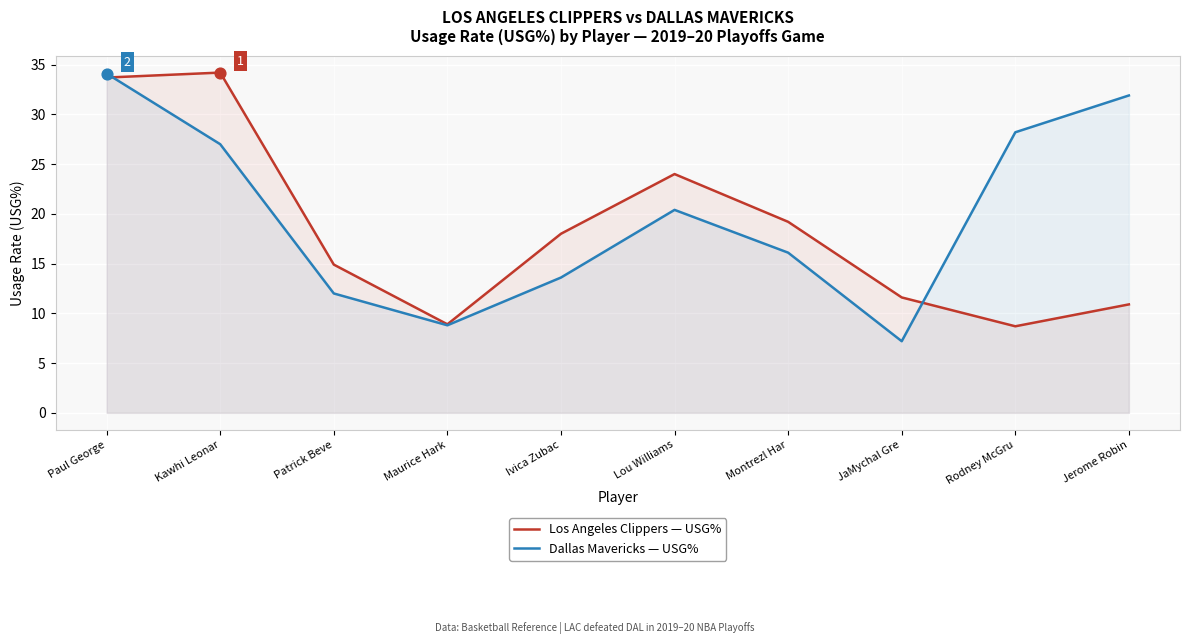

What are all the series names shown in the legend?

Los Angeles Clippers — USG%, Dallas Mavericks — USG%